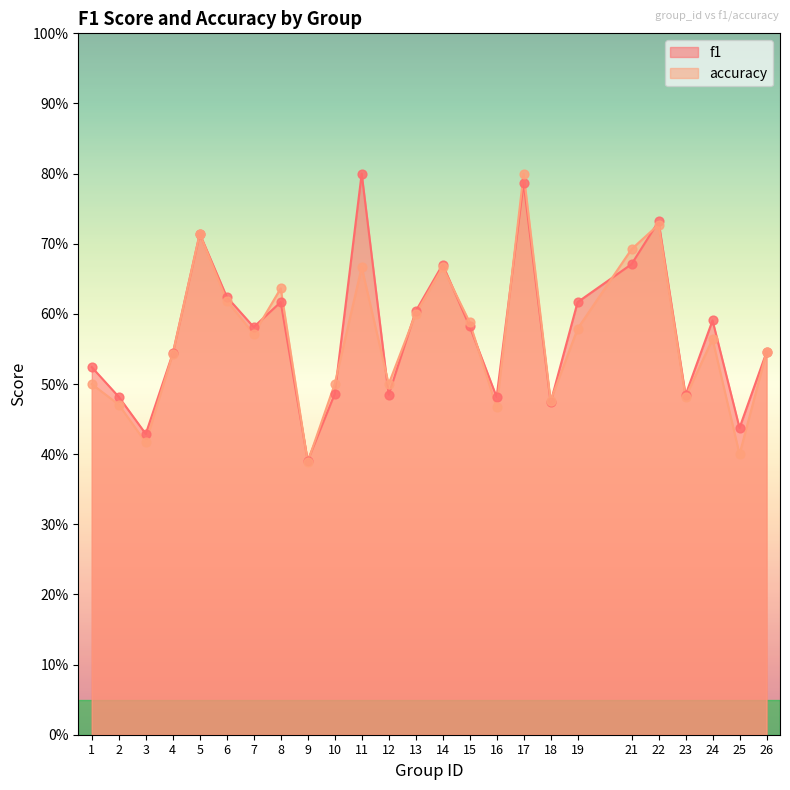

What is the total value across all series at 12?

1.0